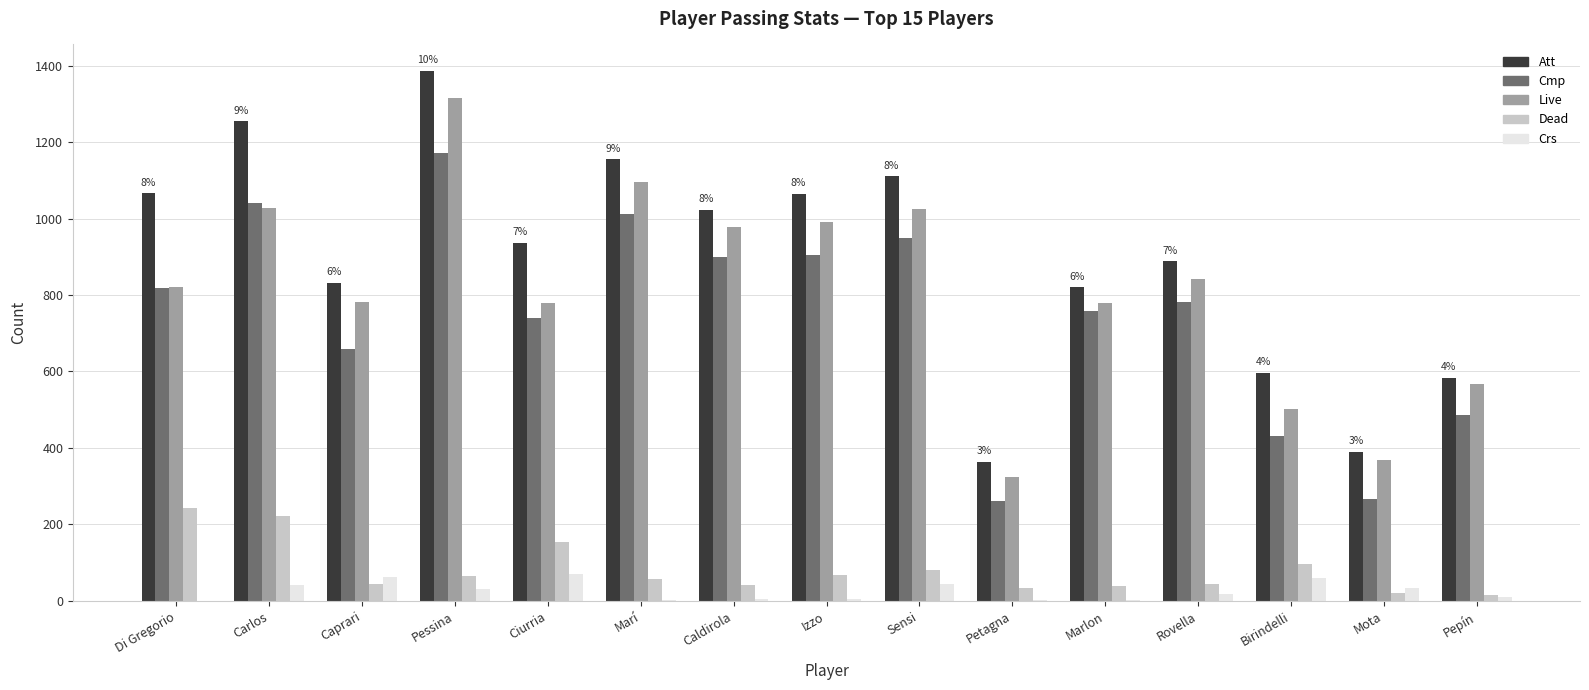

What is the sum of the Live values at Ciurria and Sensi?

1805